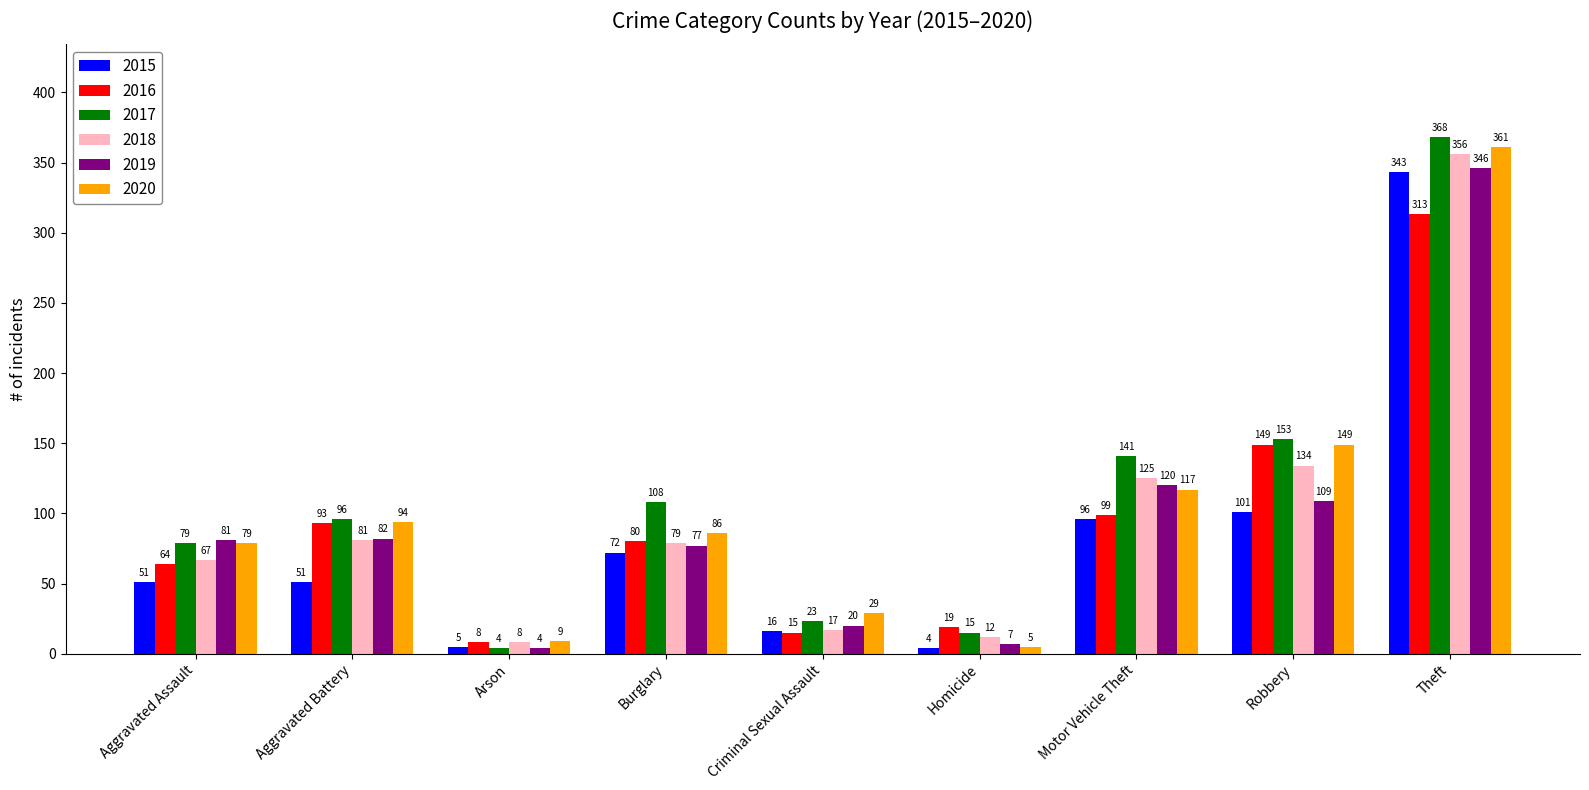

What is the sum of the 2015 values at Motor Vehicle Theft and Theft?

439